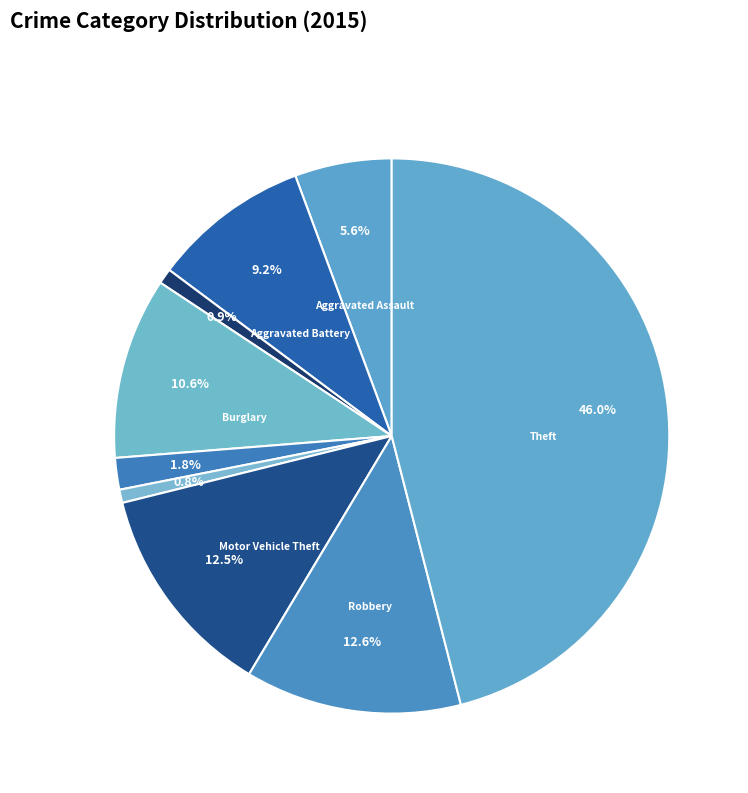

How many segments does this pie chart have?

9